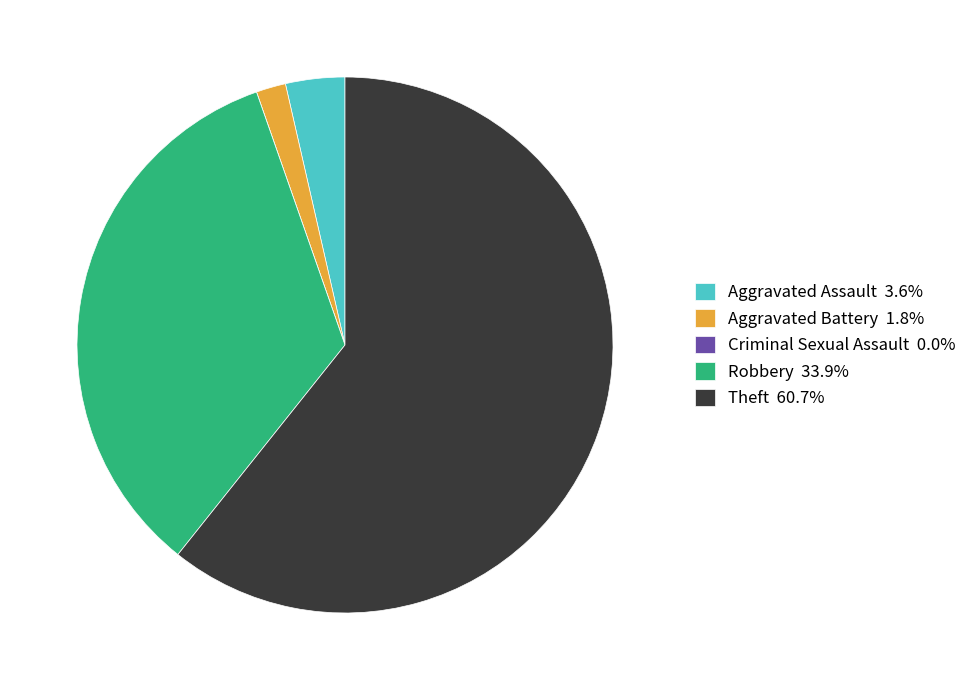

Approximately how many times larger is the value at Theft 60.7% compared to Aggravated Battery 1.8%?

34.0